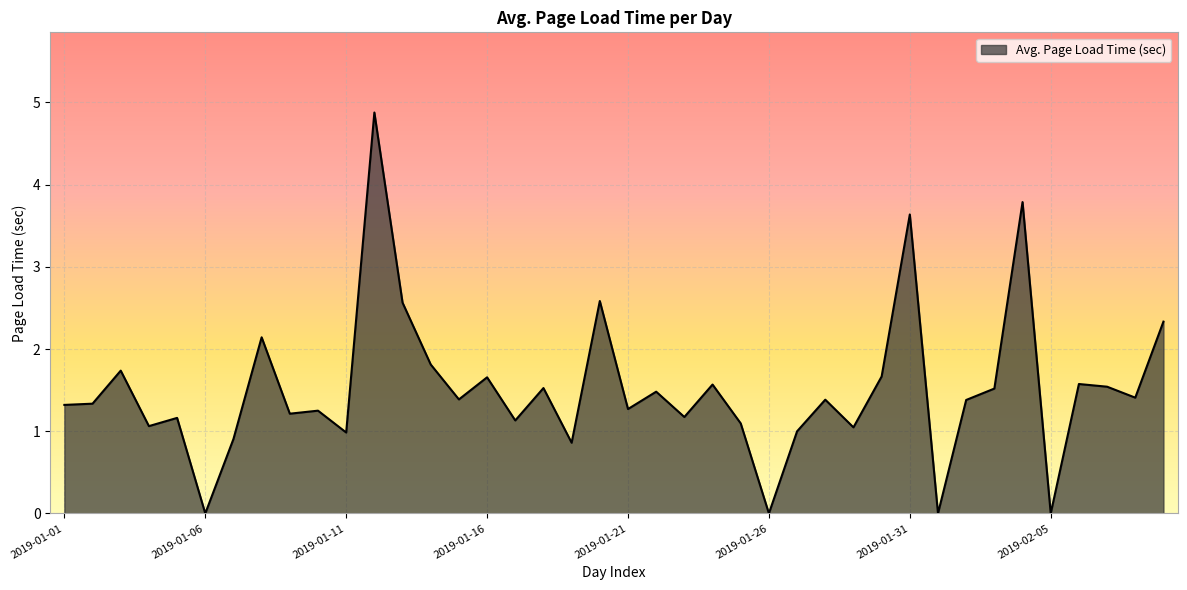

What is the difference between the maximum and minimum values?

4.9